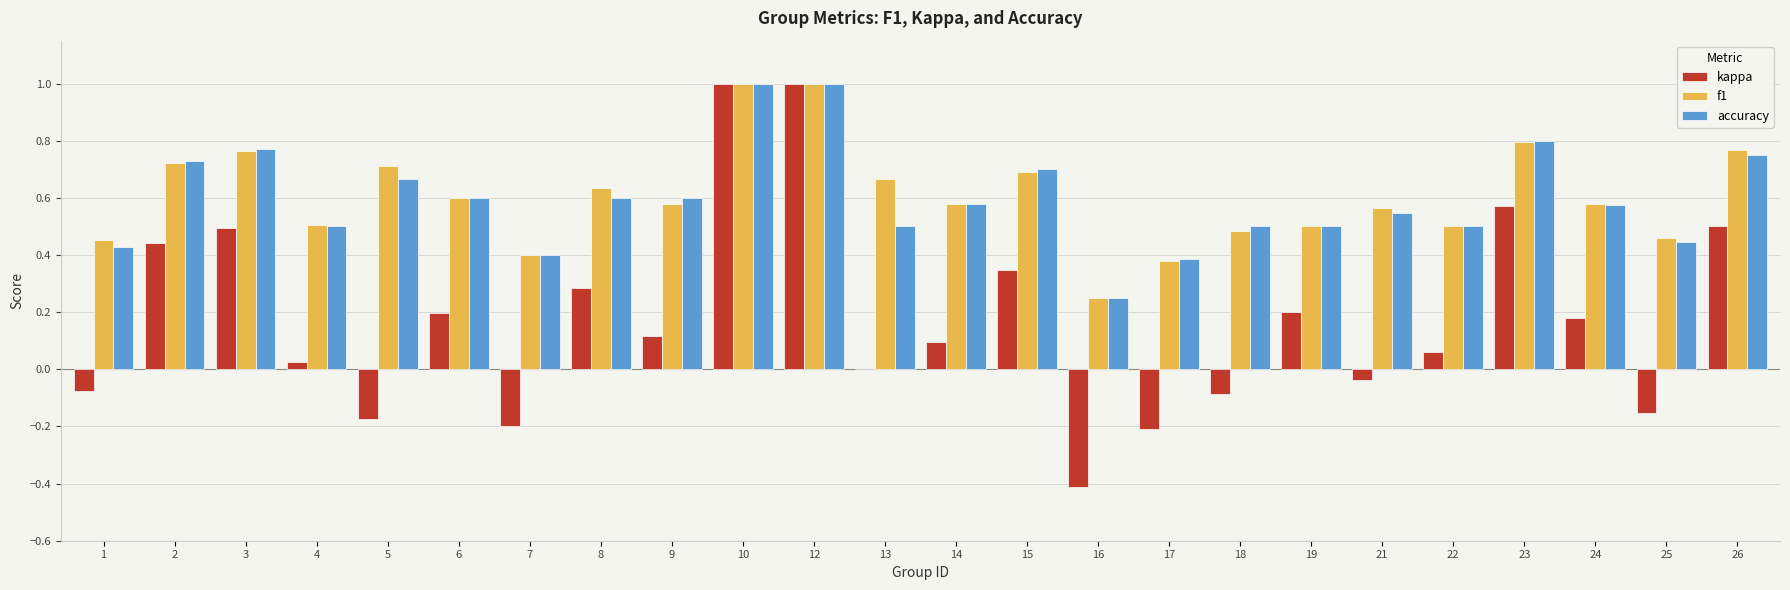

What are all the series names shown in the legend?

kappa, f1, accuracy